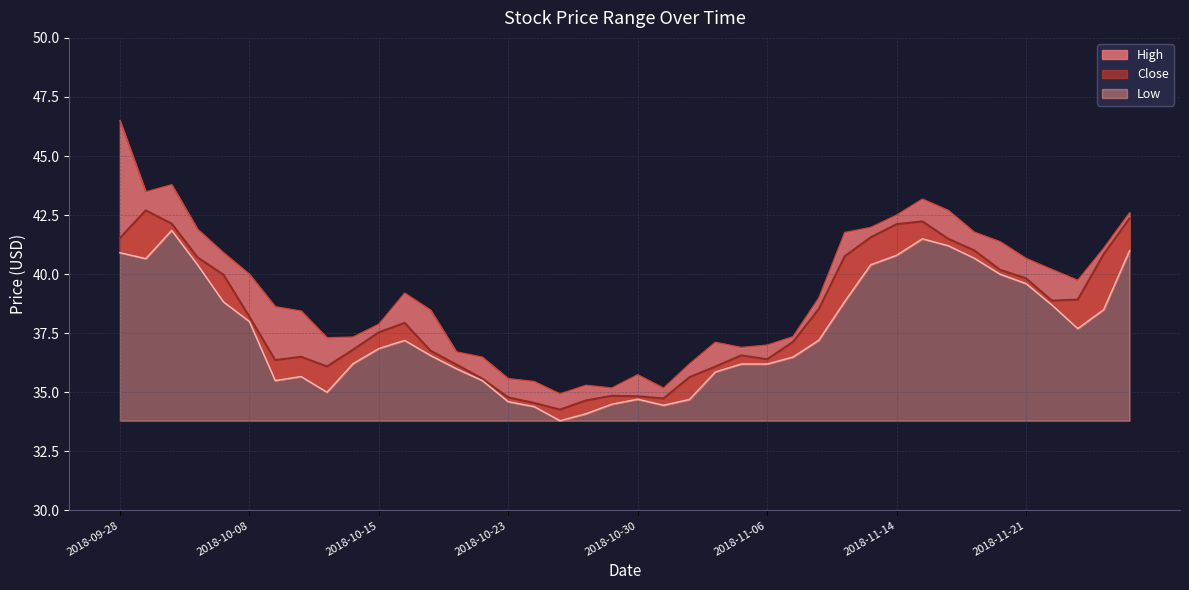

Which series changed the most between 2018-11-06 and 2018-11-13?

Close